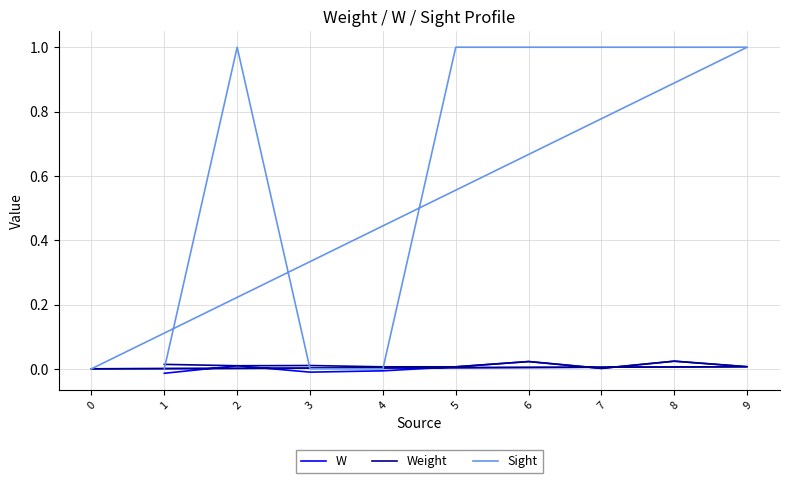

True or false: W has more than 2 points higher than both neighbors.

True